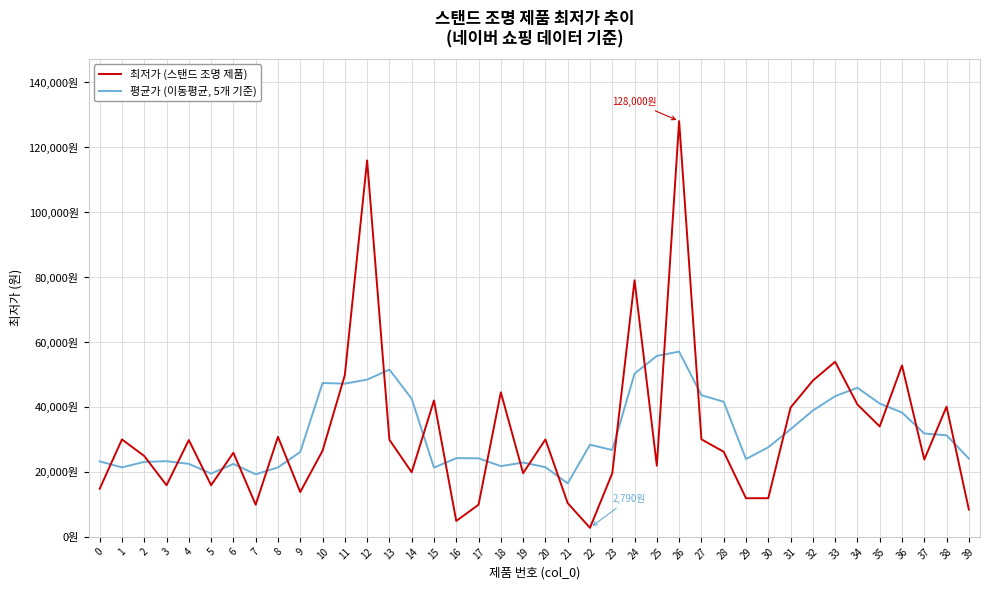

At which label does 평균가 (이동평균, 5개 기준) first exceed 27582?

10